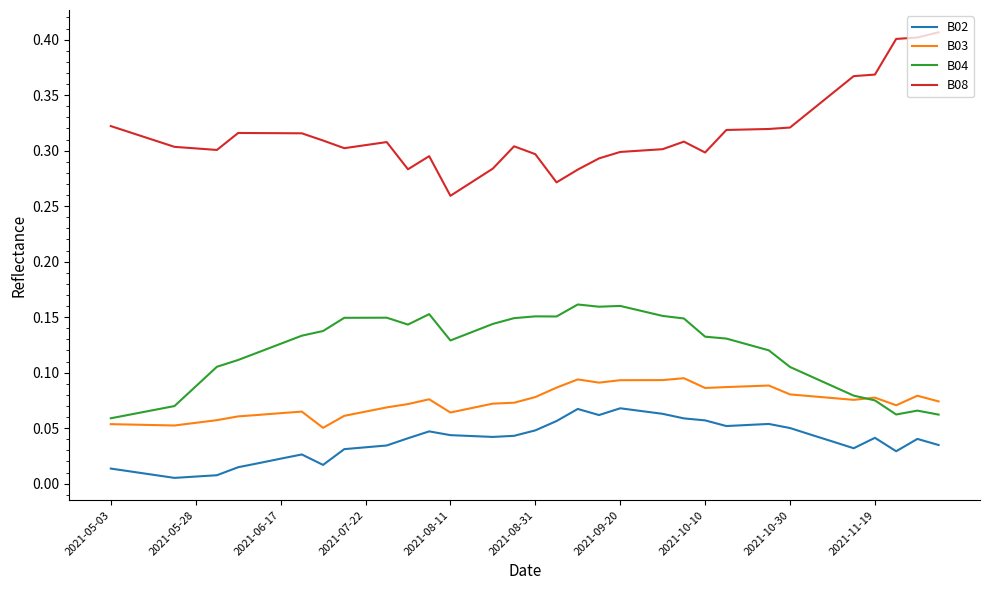

True or false: B03 and B02 intersect in this chart.

False